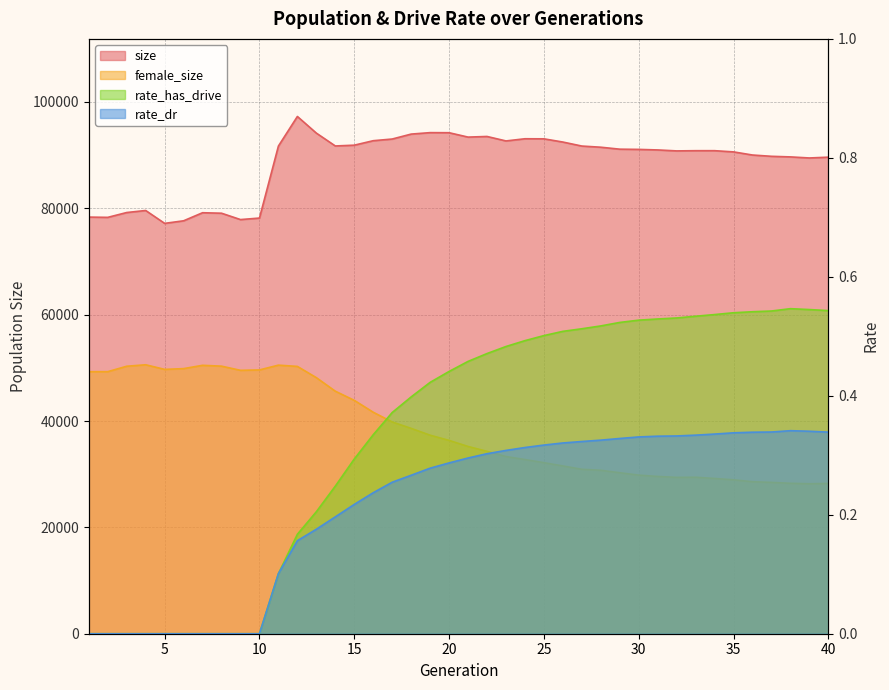

At which label does rate_has_drive reach its peak?

38